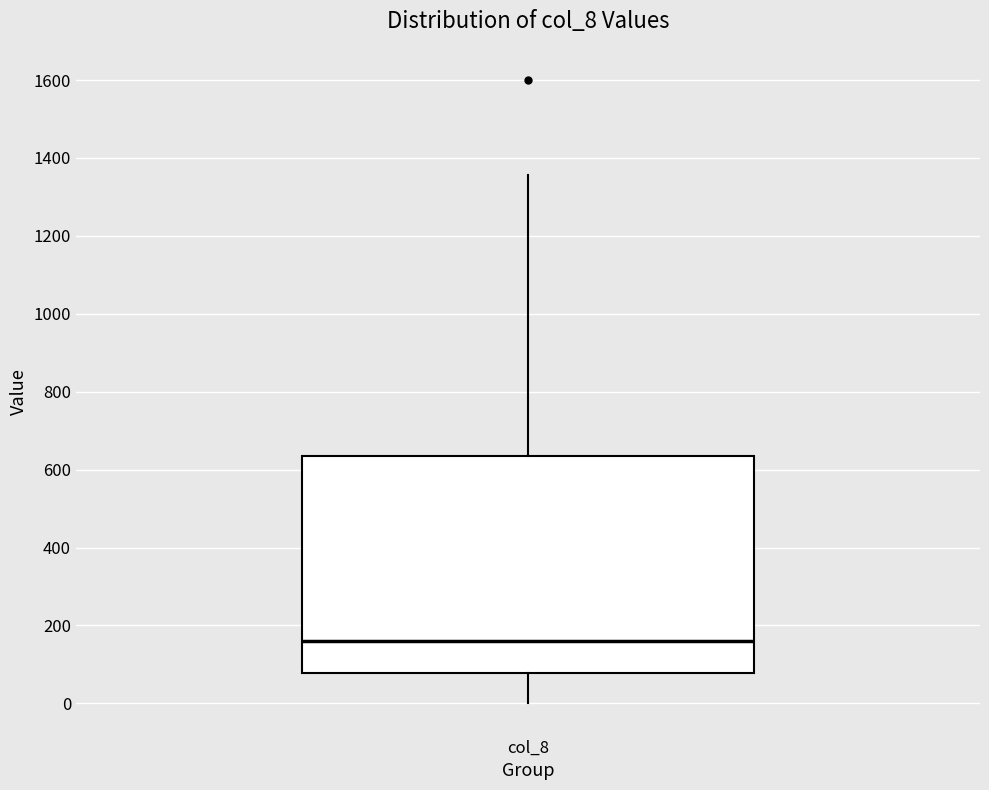

Where does the lower whisker of the box for col_8 end on the y-axis? The values are not printed on the chart, so give them approximately, as read against the axis.

0